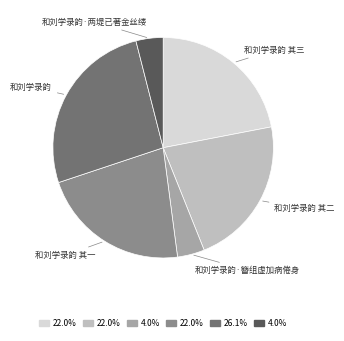

What is the largest slice in the pie chart?

和刘学录韵